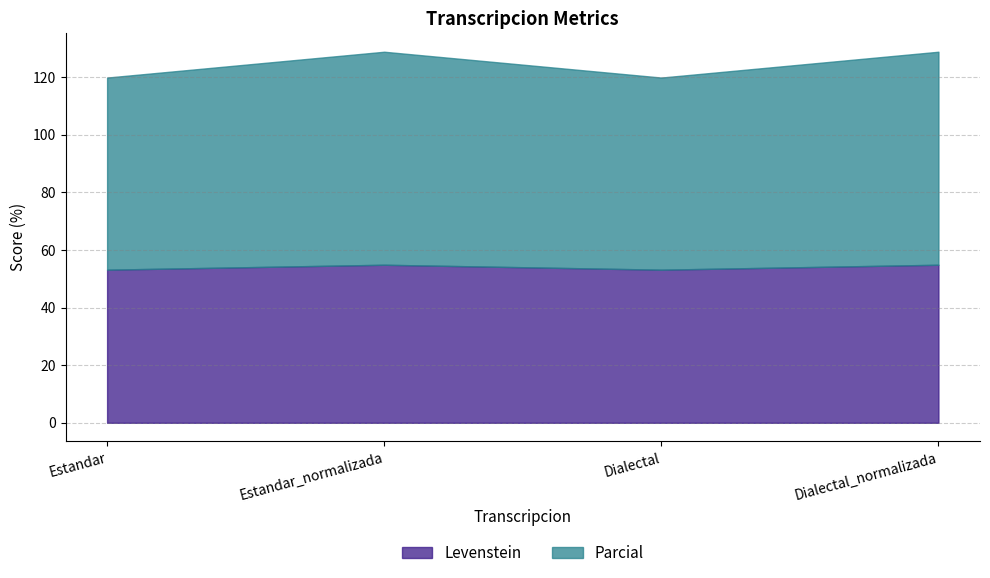

Which series changed the most between Estandar and Dialectal_normalizada?

Parcial